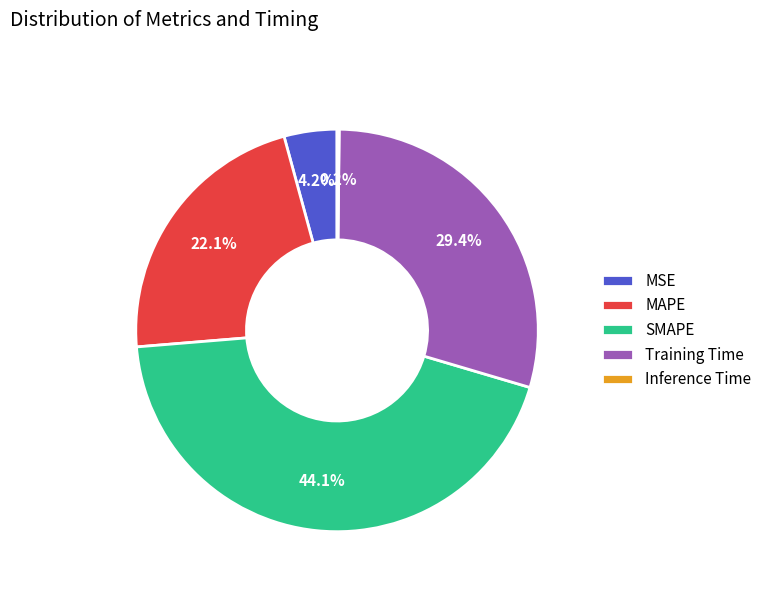

What percentage do SMAPE and Training Time together represent?

73.5%